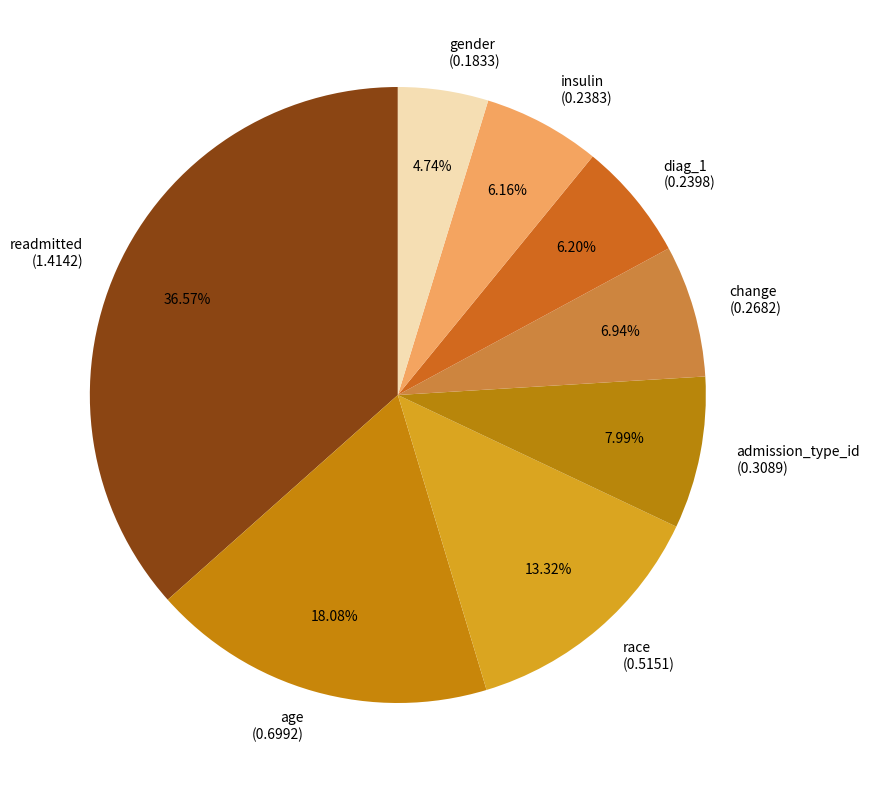

Between insulin and change, which is larger?

change